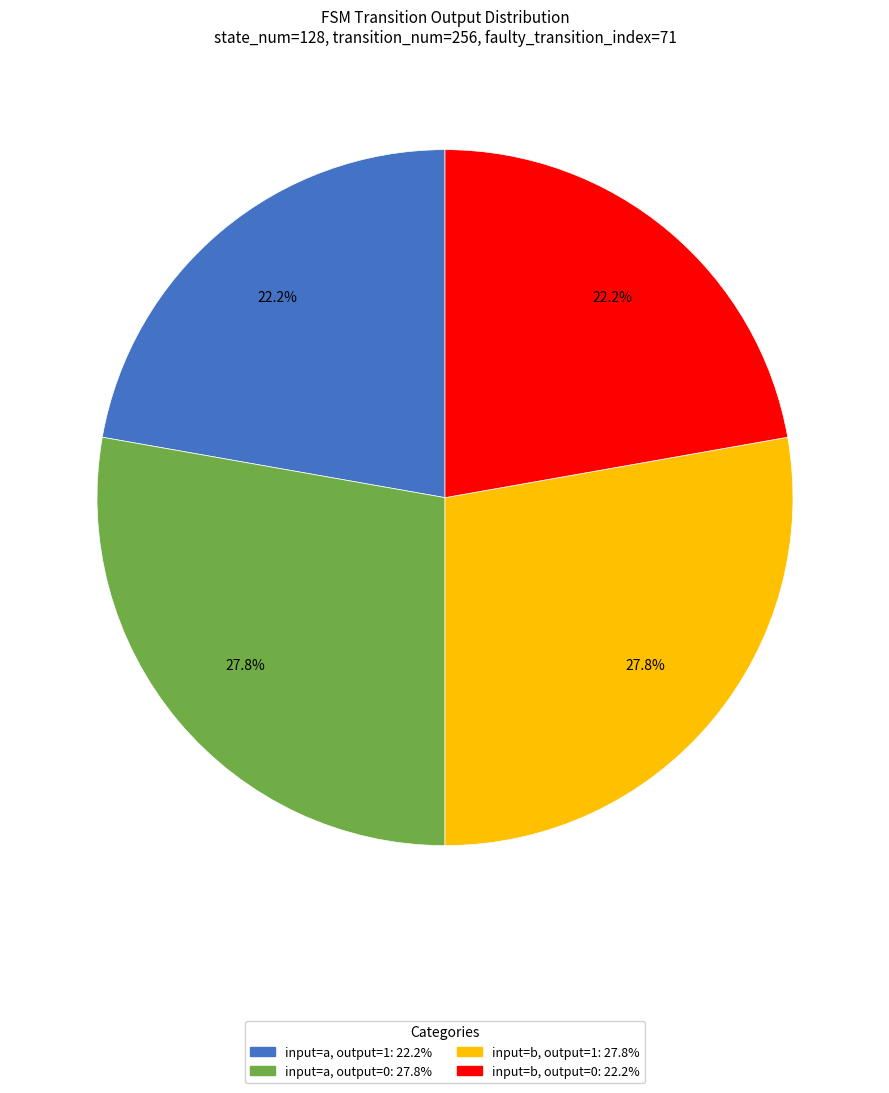

How many slices are in this pie chart?

4